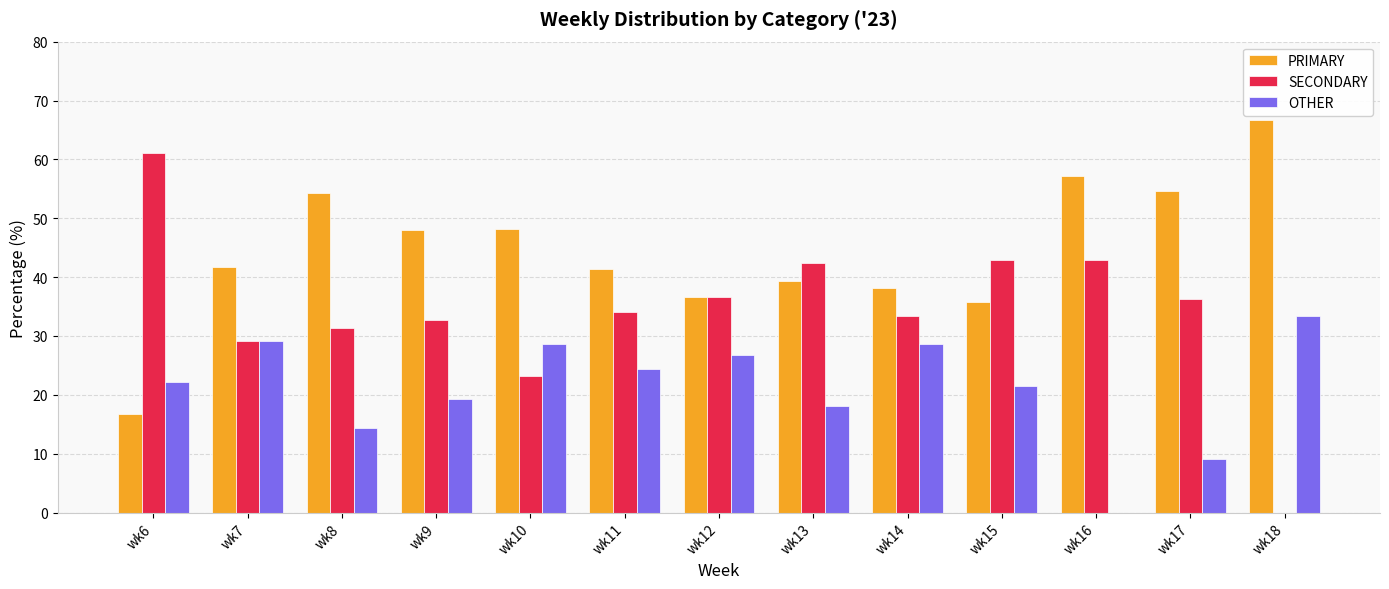

The value of PRIMARY at wk11 is 71.4. True or false?

False